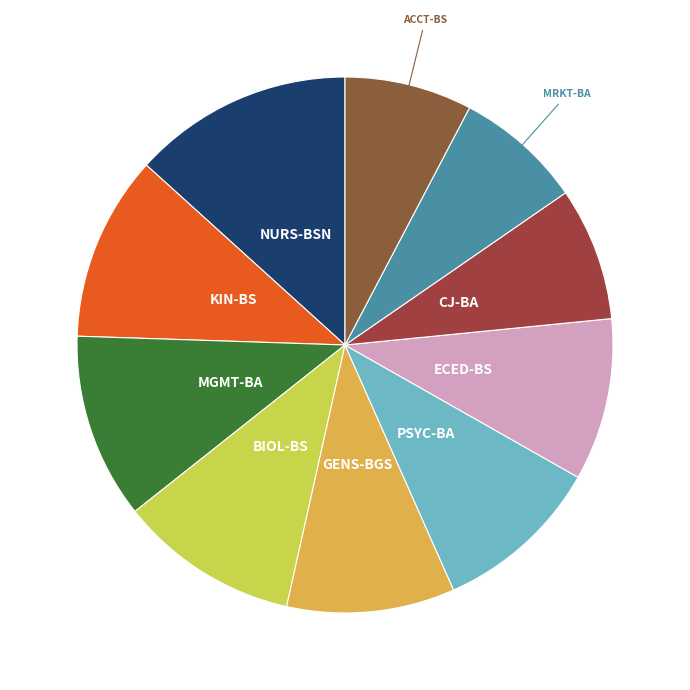

Count the number of slices in the pie.

10